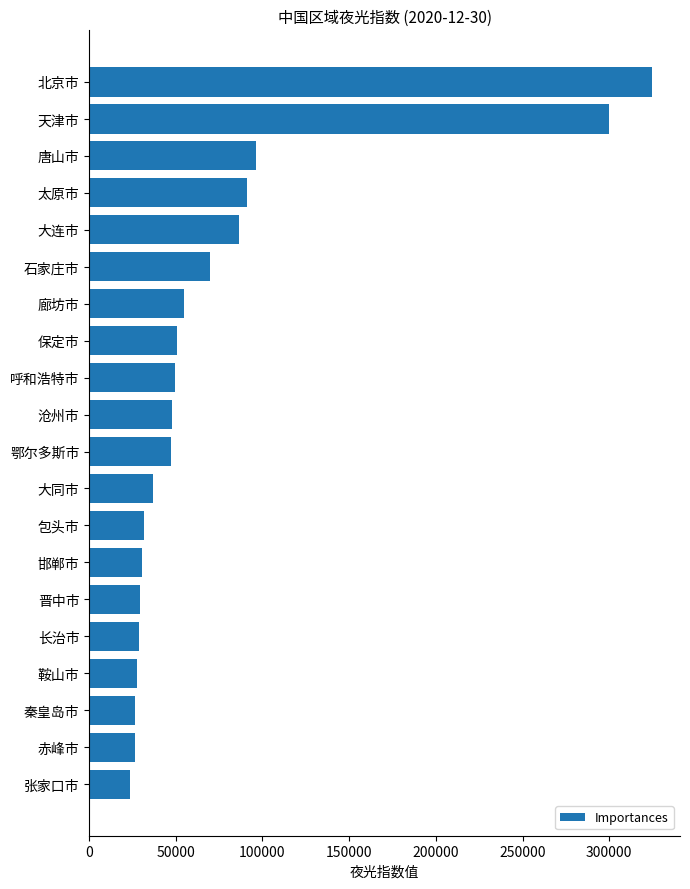

The value at 大连市 is 149546.9. True or false?

False